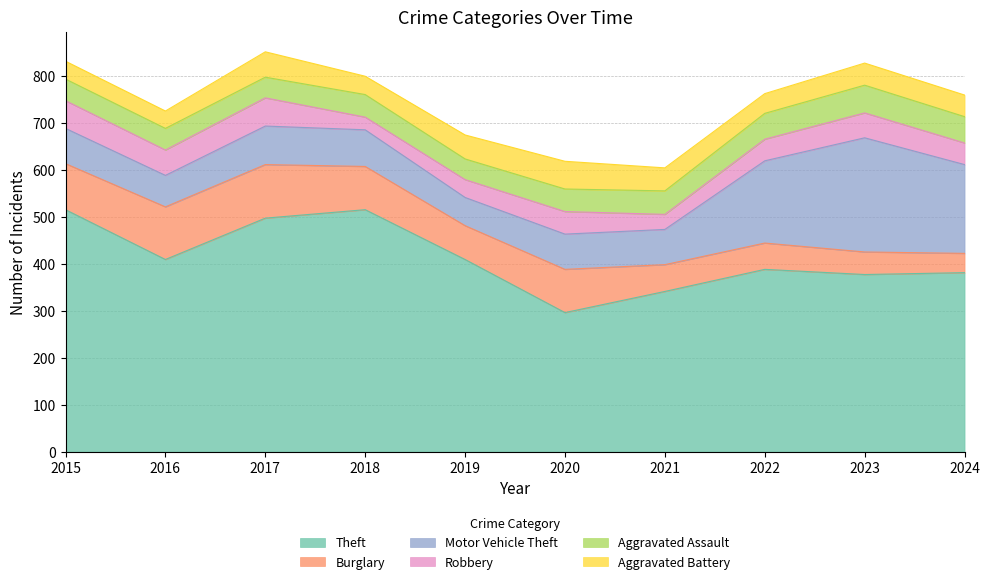

Which label corresponds to the largest value in the chart?

2015